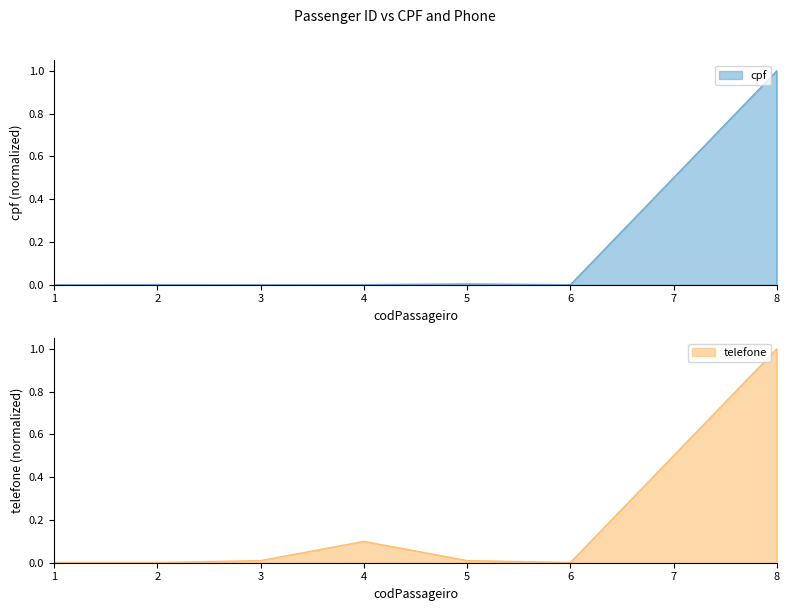

What is the spread (max minus min) of values at 4?

0.1